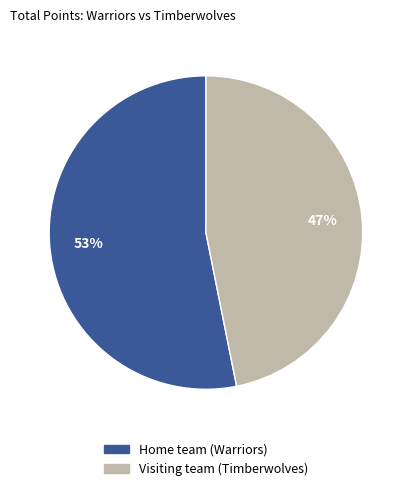

Is there any slice that represents more than half of the pie?

Yes